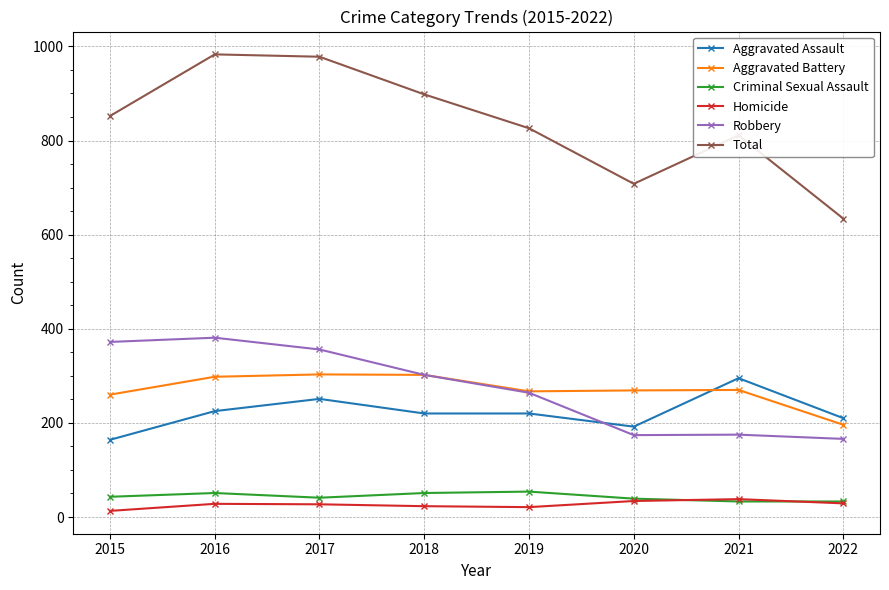

True or false: Aggravated Assault and Homicide intersect in this chart.

False